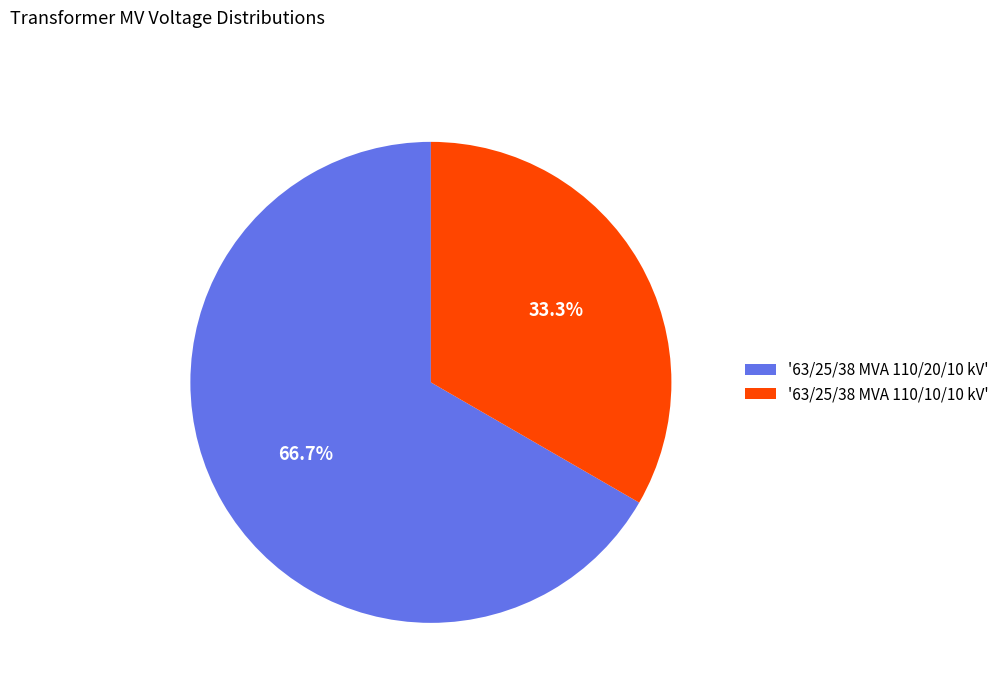

Approximately how many times larger is the value at '63/25/38 MVA 110/10/10 kV' compared to '63/25/38 MVA 110/20/10 kV'?

0.5